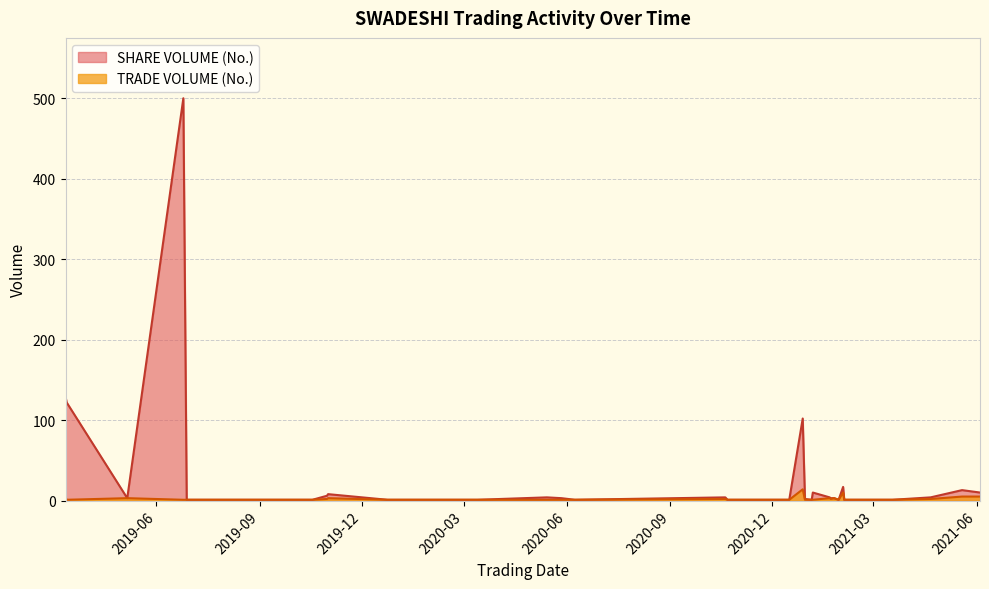

What is the ratio of the value at 2021-01-06 to the value at 2019-11-01?

0.3